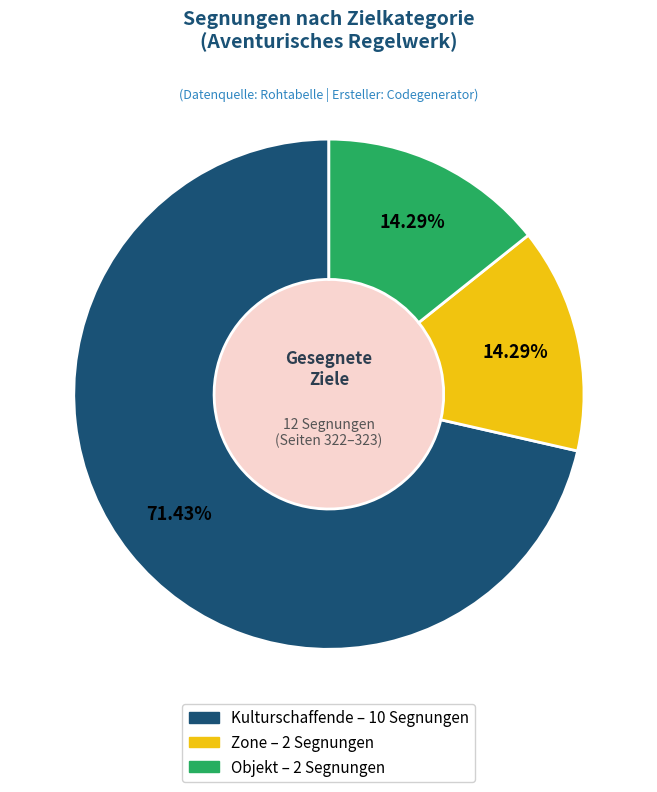

Is there a majority slice in this chart?

Yes